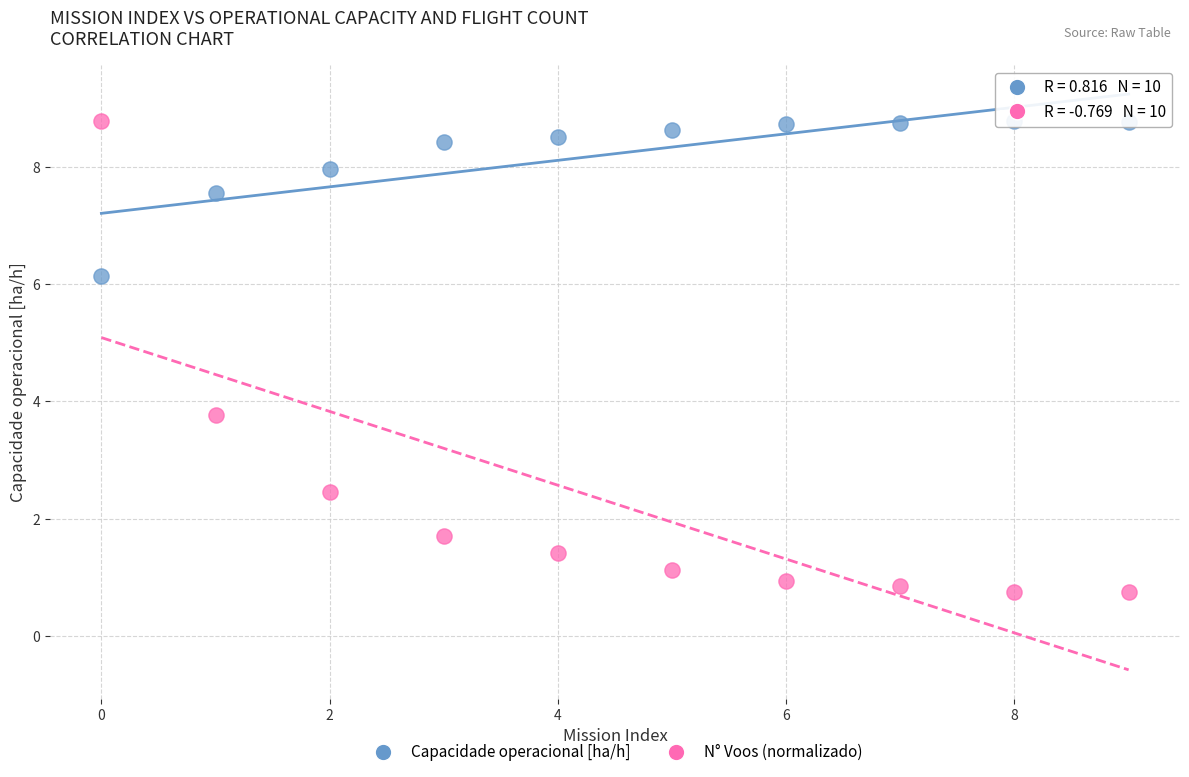

Which series contains the lowest Y value?

N° Voos (normalizado)